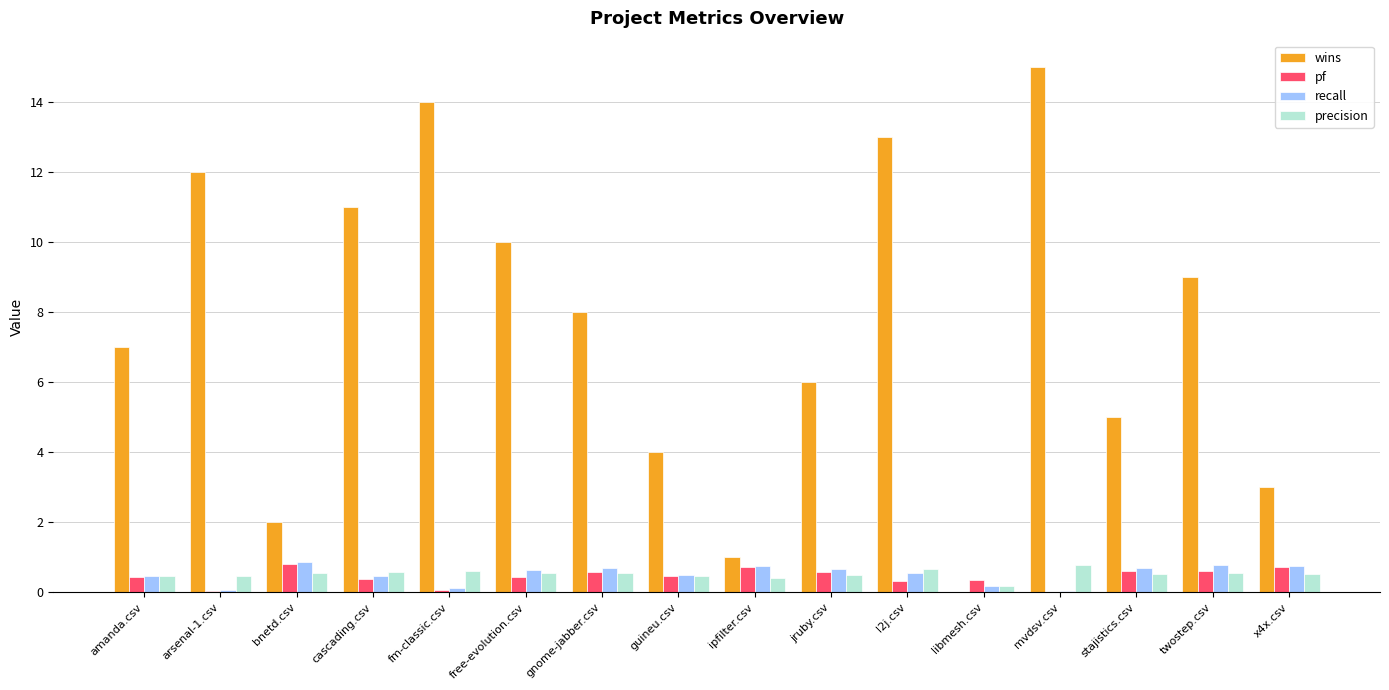

Which series changed the most between amanda.csv and libmesh.csv?

wins